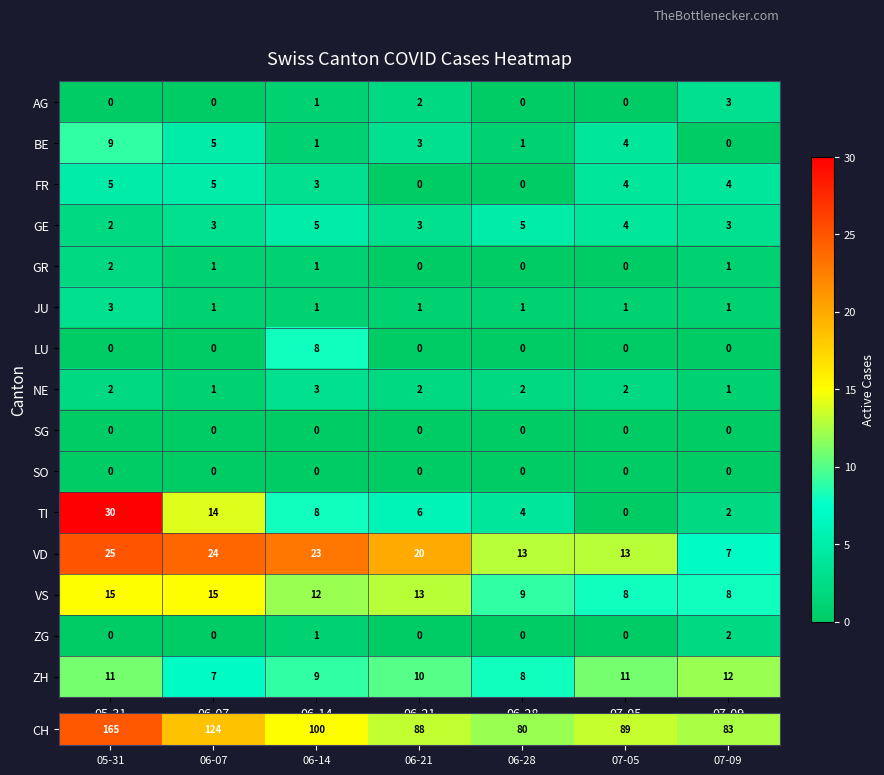

Is it true that VS equals 15 at 06-28?

False